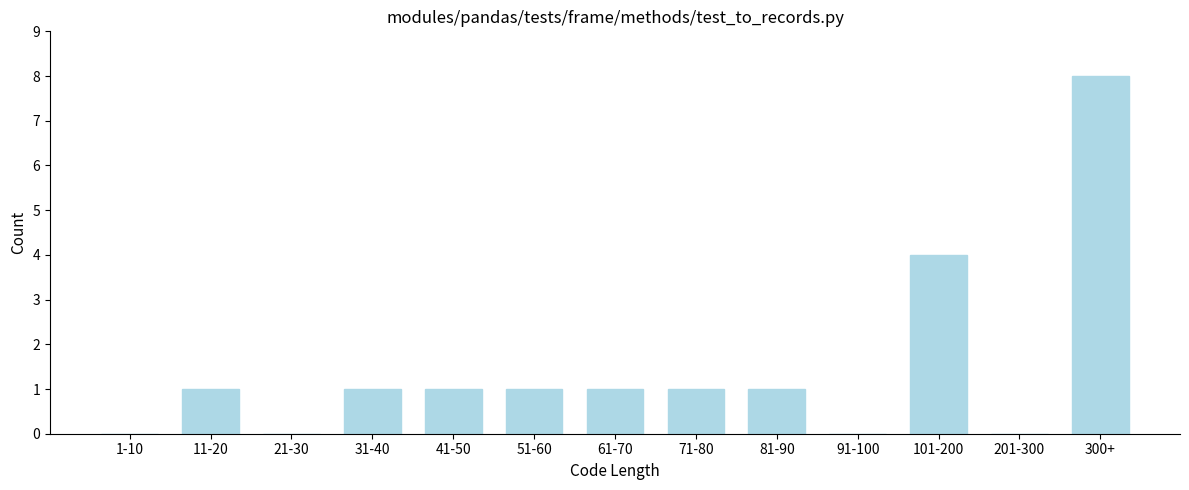

Reading right to left, what are all the values shown in this chart?

300+=8	201-300=0	101-200=4	91-100=0	81-90=1	71-80=1	61-70=1	51-60=1	41-50=1	31-40=1	21-30=0	11-20=1	1-10=0